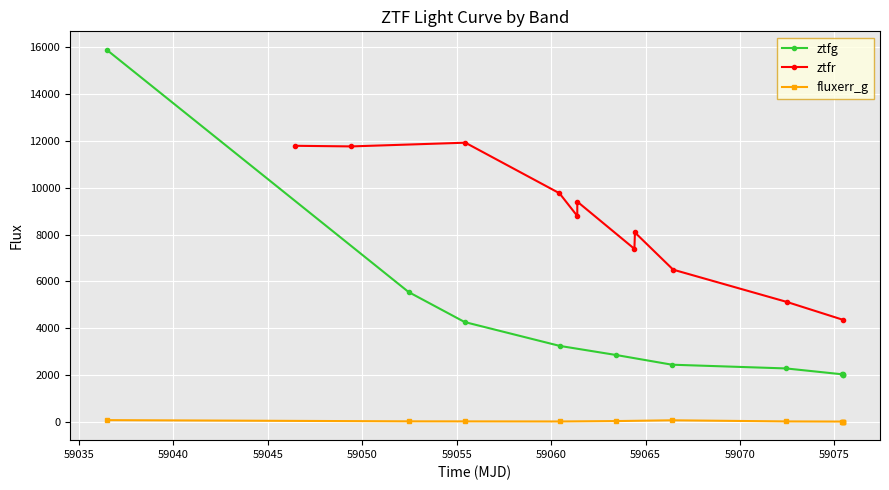

True or false: ztfr and fluxerr_g intersect in this chart.

False